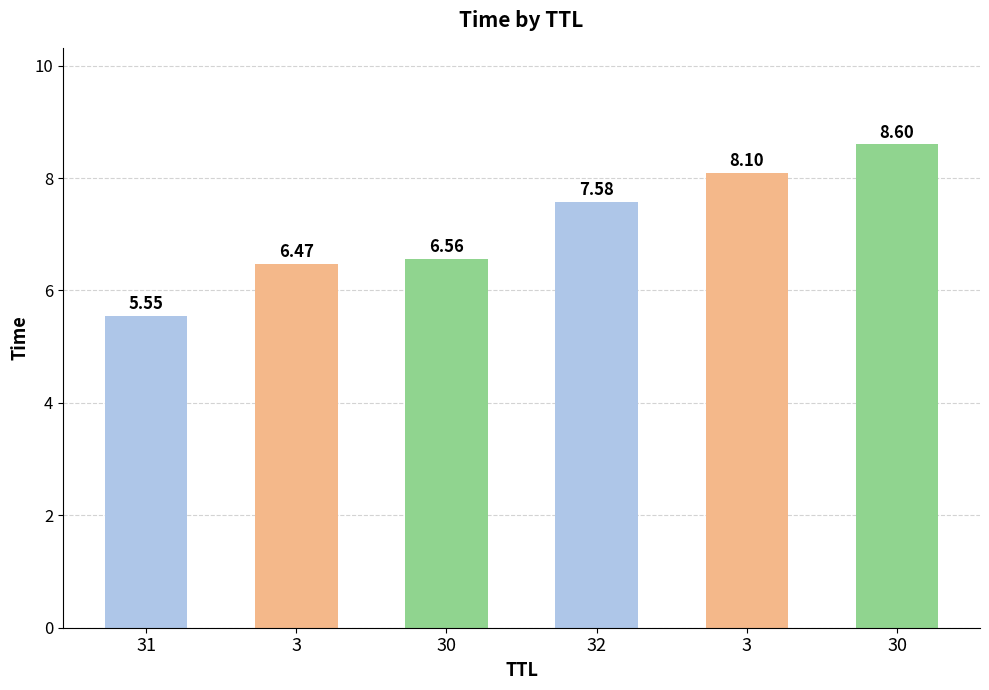

What is the ratio of the value at 30 to the value at 32?

1.1